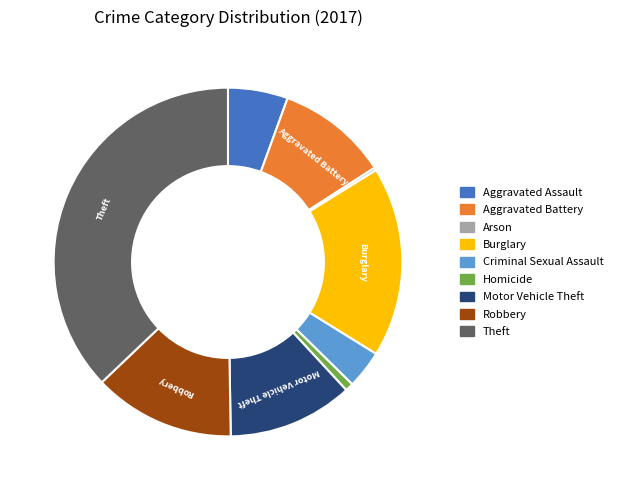

Does any single category account for the majority?

No